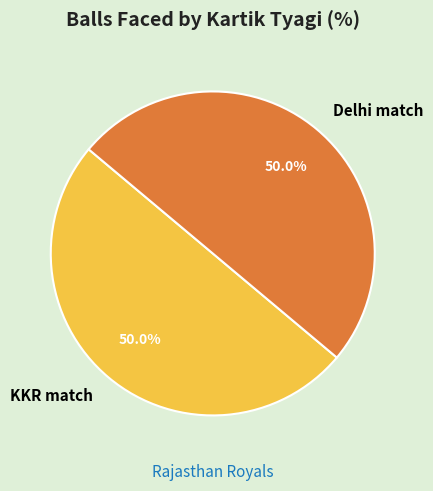

What percentage is NOT represented by KKR match?

50.0%